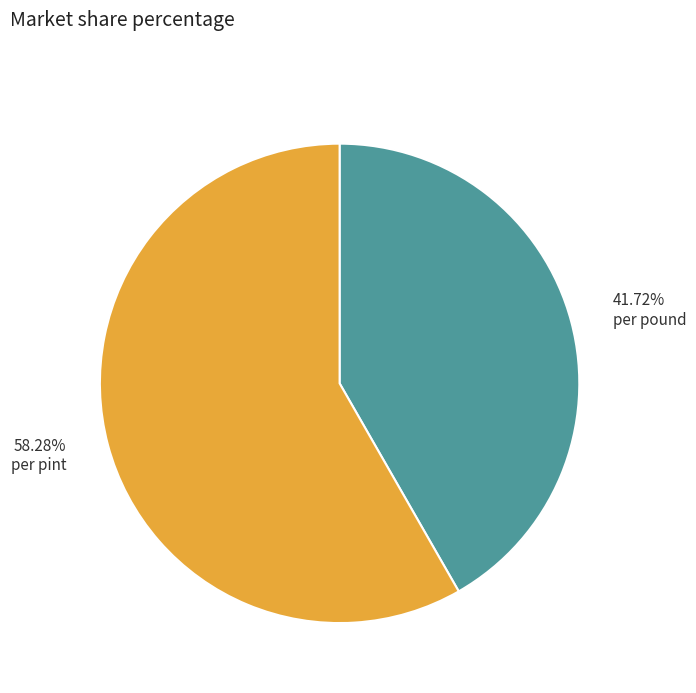

Count the number of slices in the pie.

2